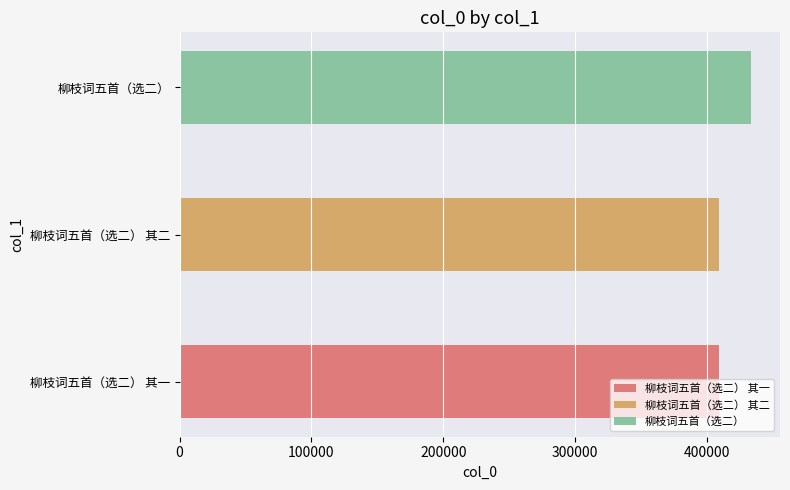

What is the value of the 2nd bar from the left?

408717